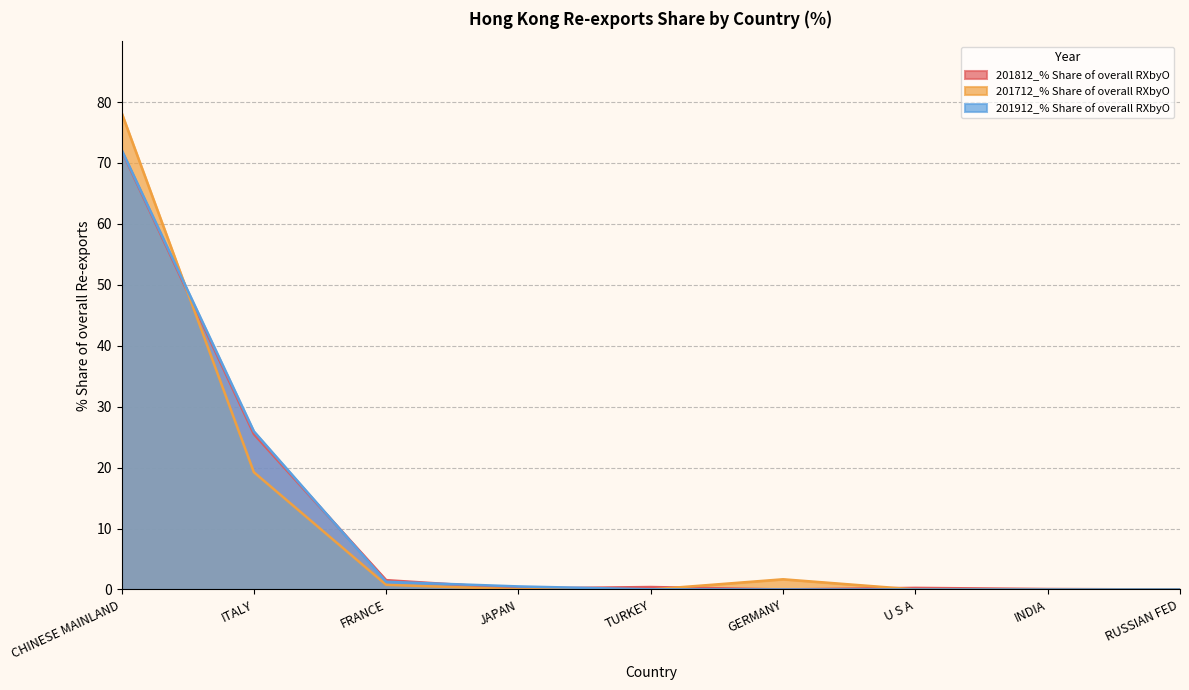

Reading right to left, what are all the values shown in this chart?

201812_% Share of overall RXbyO: RUSSIAN FED=0.0	INDIA=0.1	U S A=0.3	GERMANY=0.0	TURKEY=0.4	JAPAN=0.2	FRANCE=1.5	ITALY=25.5	CHINESE MAINLAND=72.0
201712_% Share of overall RXbyO: RUSSIAN FED=0.0	INDIA=0.0	U S A=0.0	GERMANY=1.7	TURKEY=0.0	JAPAN=0.0	FRANCE=0.8	ITALY=19.3	CHINESE MAINLAND=78.3
201912_% Share of overall RXbyO: RUSSIAN FED=0.0	INDIA=0.0	U S A=0.0	GERMANY=0.0	TURKEY=0.0	JAPAN=0.5	FRANCE=1.3	ITALY=26.0	CHINESE MAINLAND=72.2